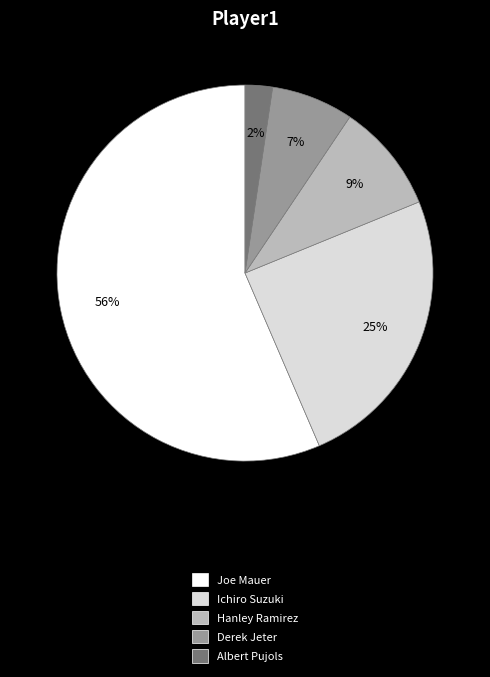

Which category has the smallest portion of the pie?

Albert Pujols